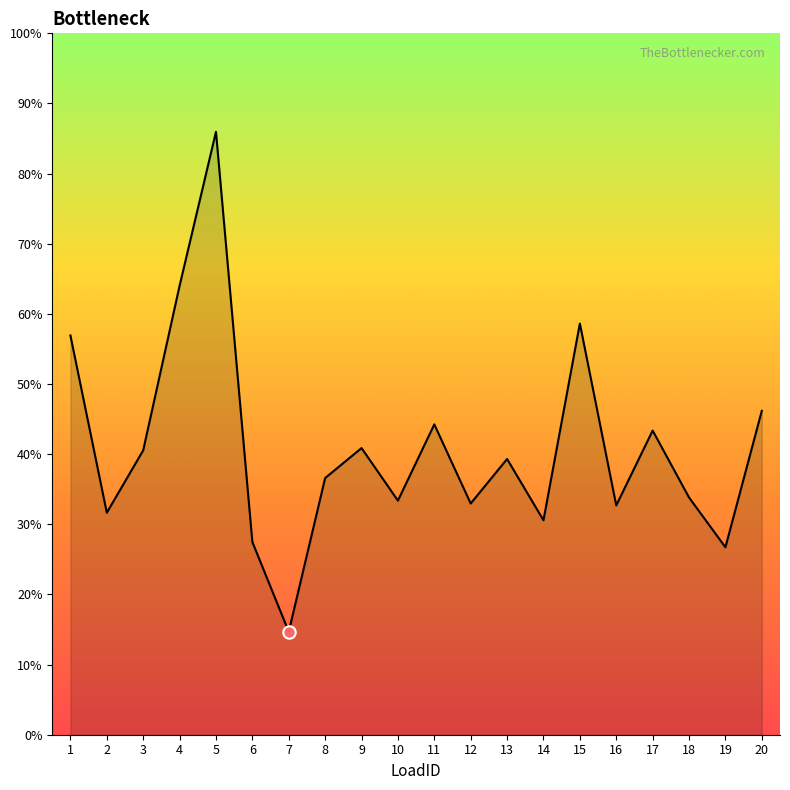

Between 14 and 18, which is larger?

18